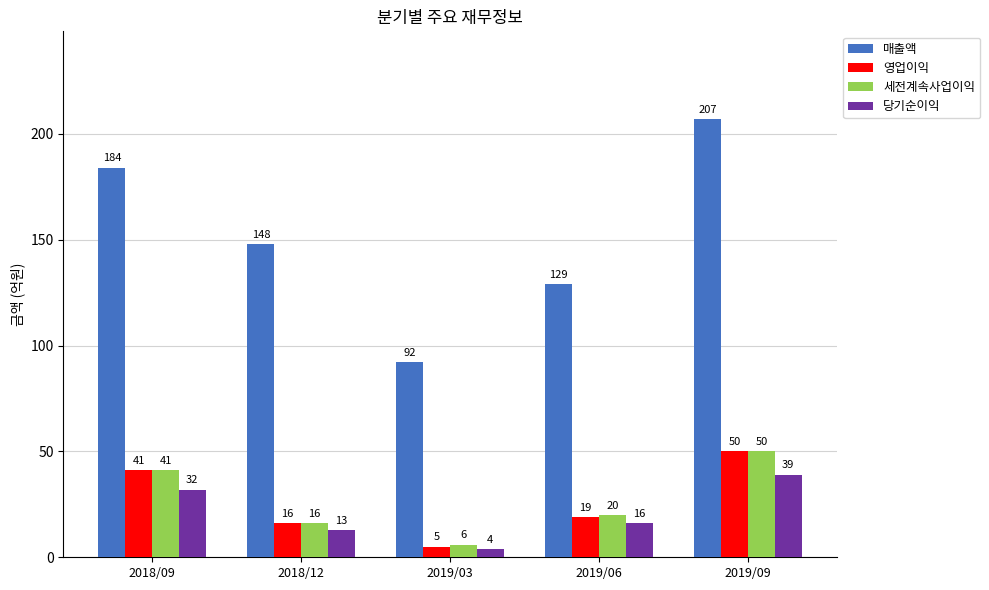

List the labels in order of 매출액 value, smallest first.

2019/03, 2019/06, 2018/12, 2018/09, 2019/09